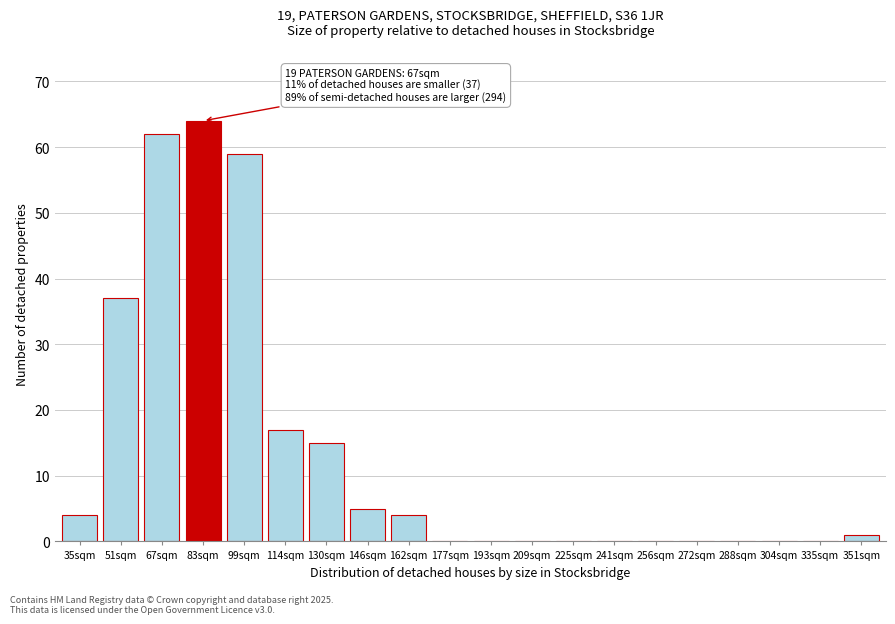

Reading right to left, transcribe all the data shown in this chart.

351sqm=1	335sqm=0	304sqm=0	288sqm=0	272sqm=0	256sqm=0	241sqm=0	225sqm=0	209sqm=0	193sqm=0	177sqm=0	162sqm=4	146sqm=5	130sqm=15	114sqm=17	99sqm=59	83sqm=64	67sqm=62	51sqm=37	35sqm=4